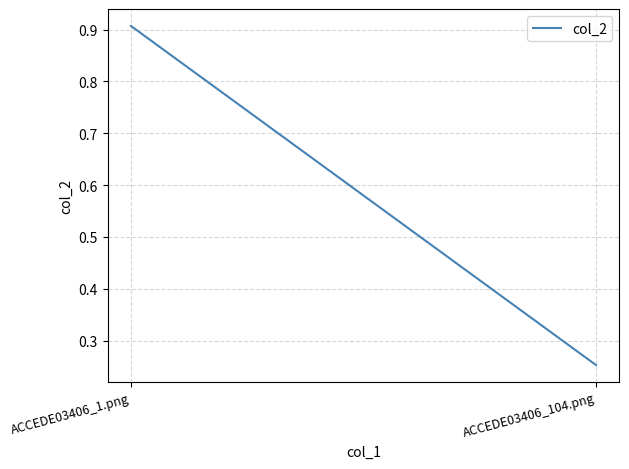

How many values are between 0 and 1?

2